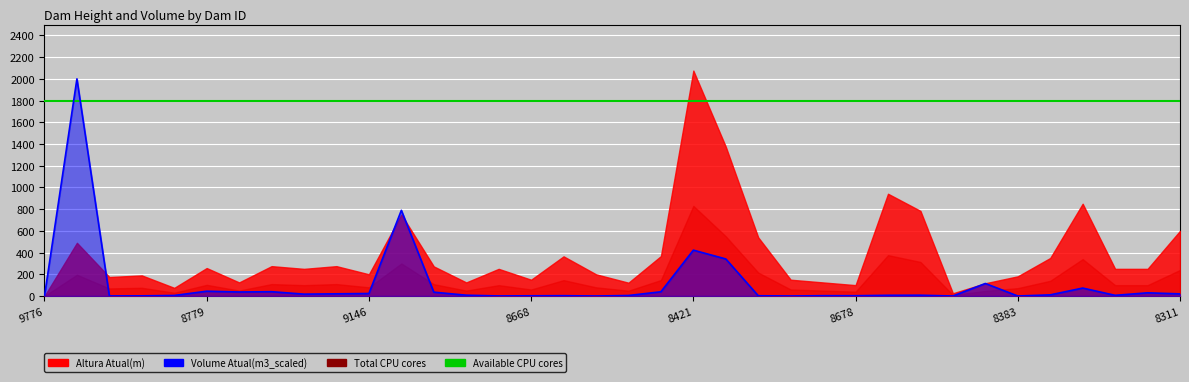

The value at 9353 is 73.1. True or false?

True